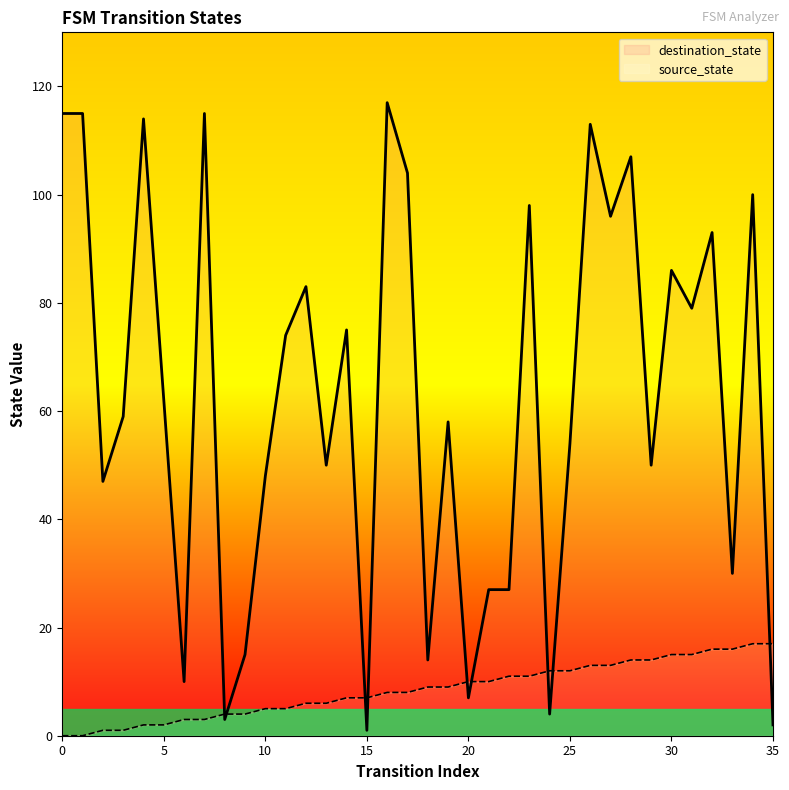

Which category has the lowest value in the destination_state series?

15